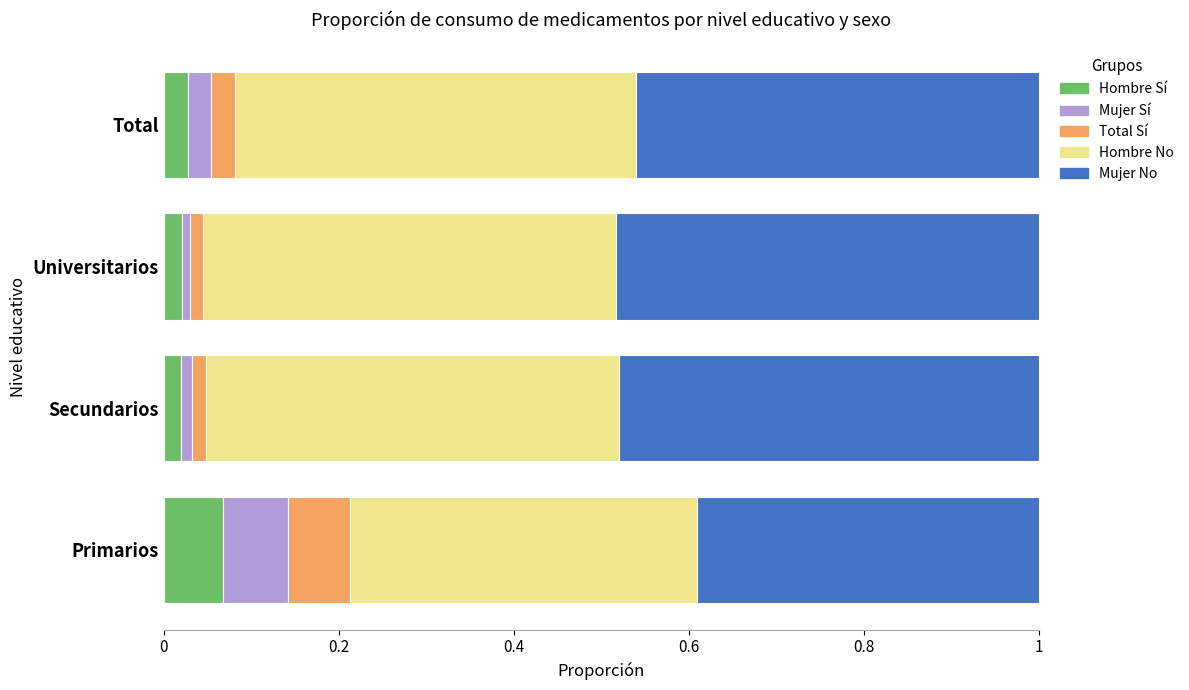

What is the total value across all series at Primarios?

1.0